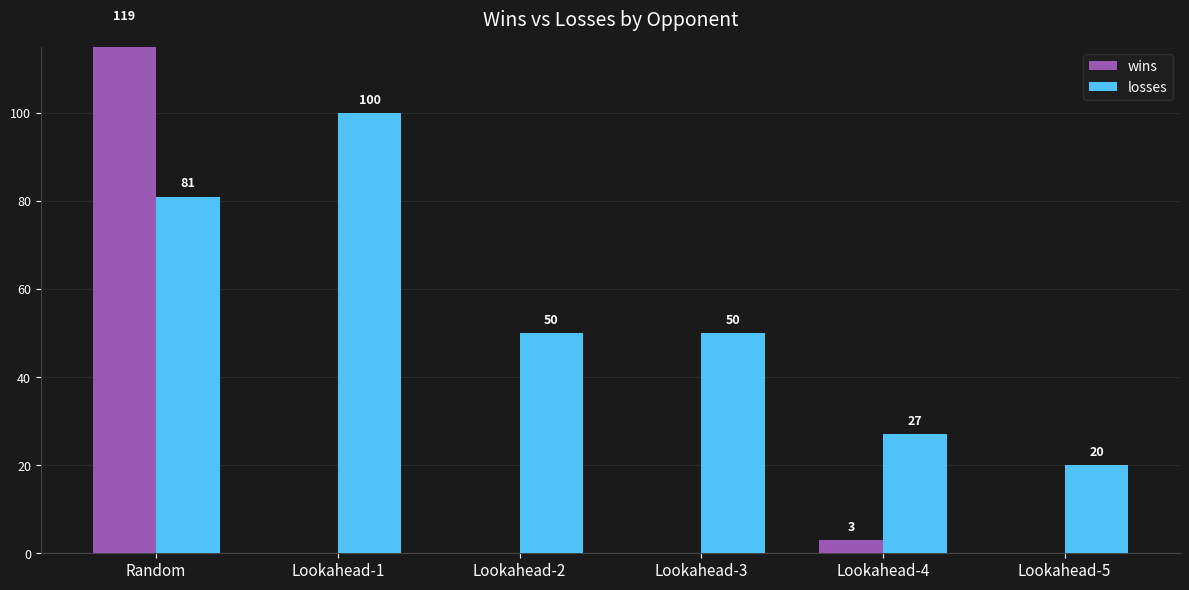

Are the bars grouped side by side (vs. stacked)?

Yes